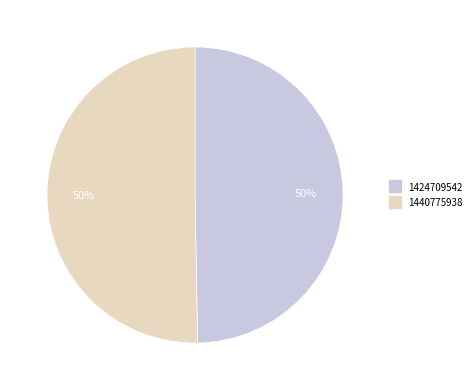

The 1440775938 slice represents 42% of the pie. True or false?

False